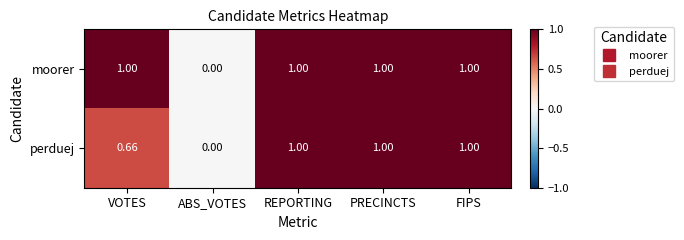

Which series has the largest total across all categories?

moorer